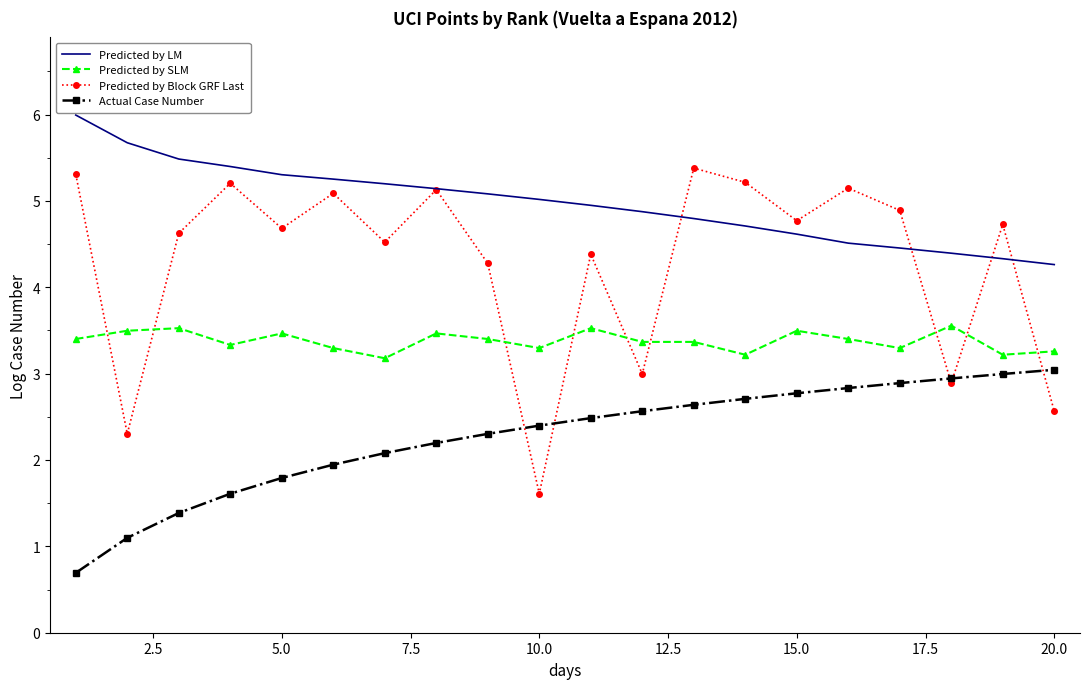

What is the difference between the maximum and minimum values in the Predicted by LM series?

1.7